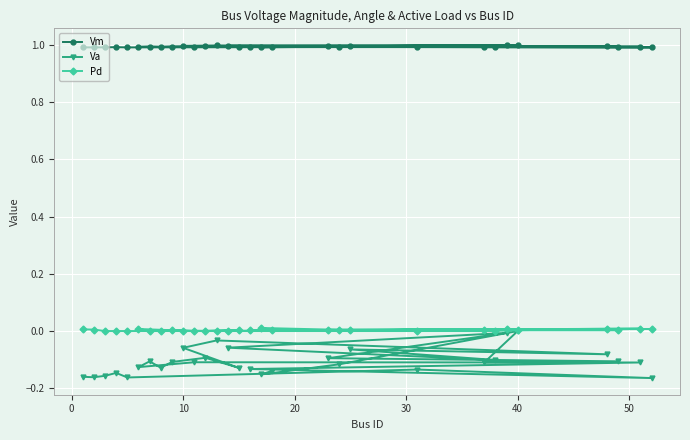

True or false: Vm and Va intersect in this chart.

False